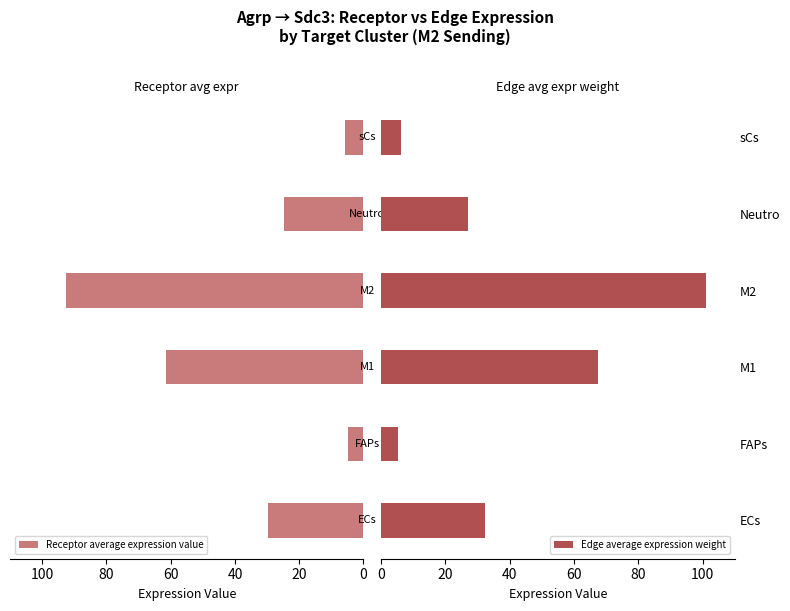

How many bars are there in each group?

2